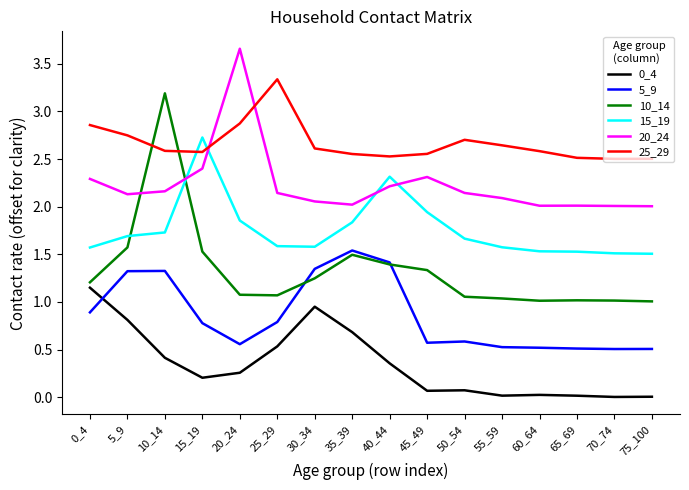

What is the maximum value for 5_9?

1.5